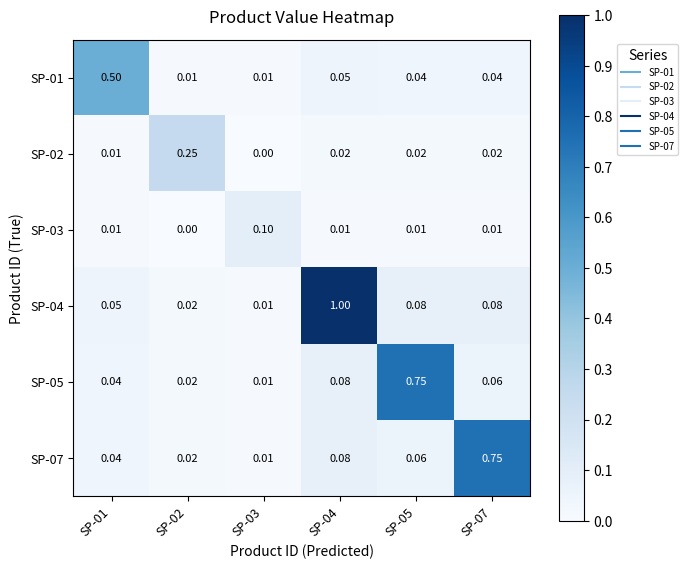

At which category is the sum across all series the highest?

SP-04